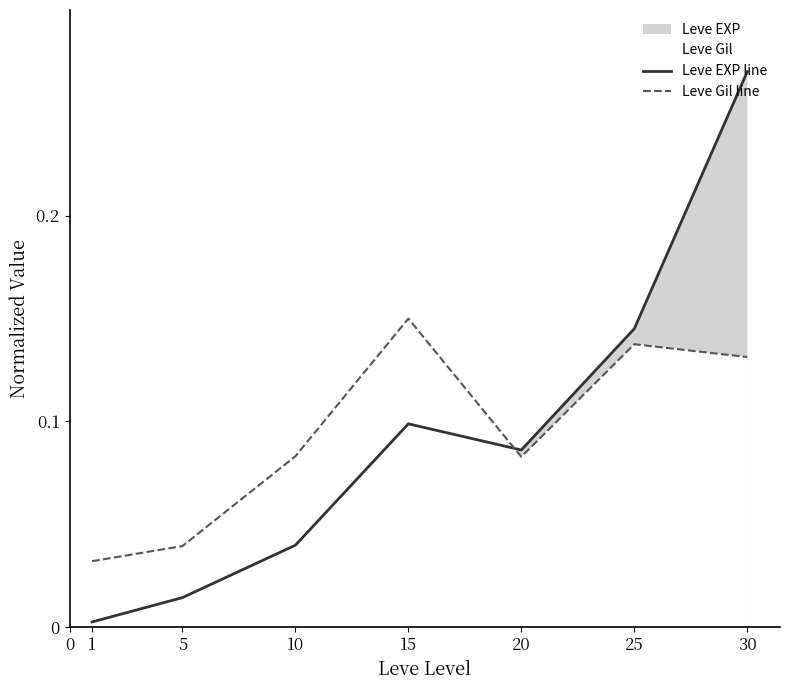

Rank the series by their maximum value, from lowest to highest.

Leve Gil line, Leve EXP line